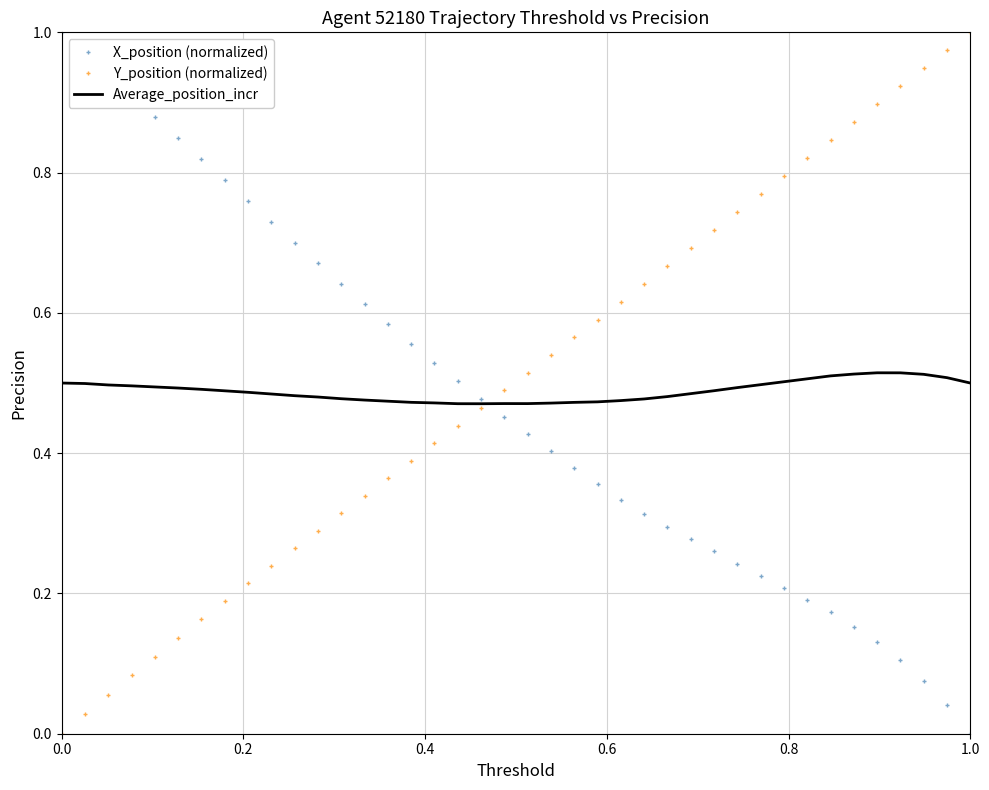

How many intersections are there between Y_position (normalized) and X_position (normalized)?

1